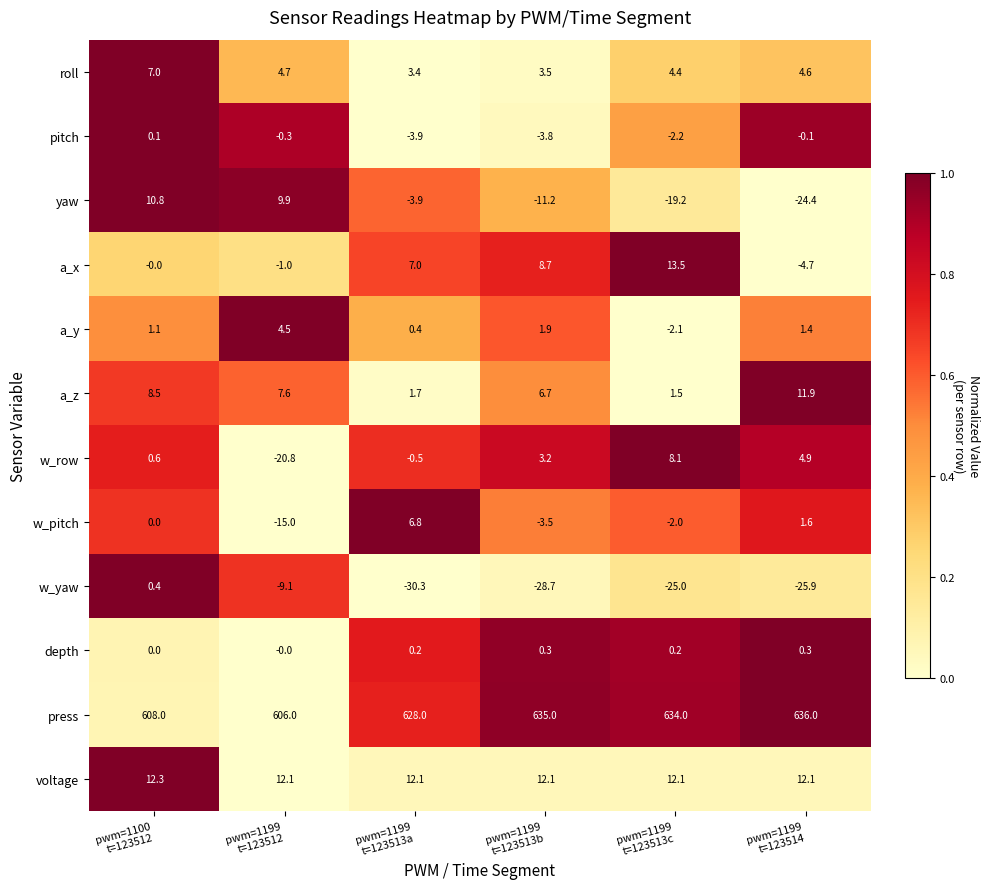

List the series in order of their peak value, lowest first.

pitch, depth, w_yaw, a_y, w_pitch, roll, w_row, yaw, a_z, voltage, a_x, press